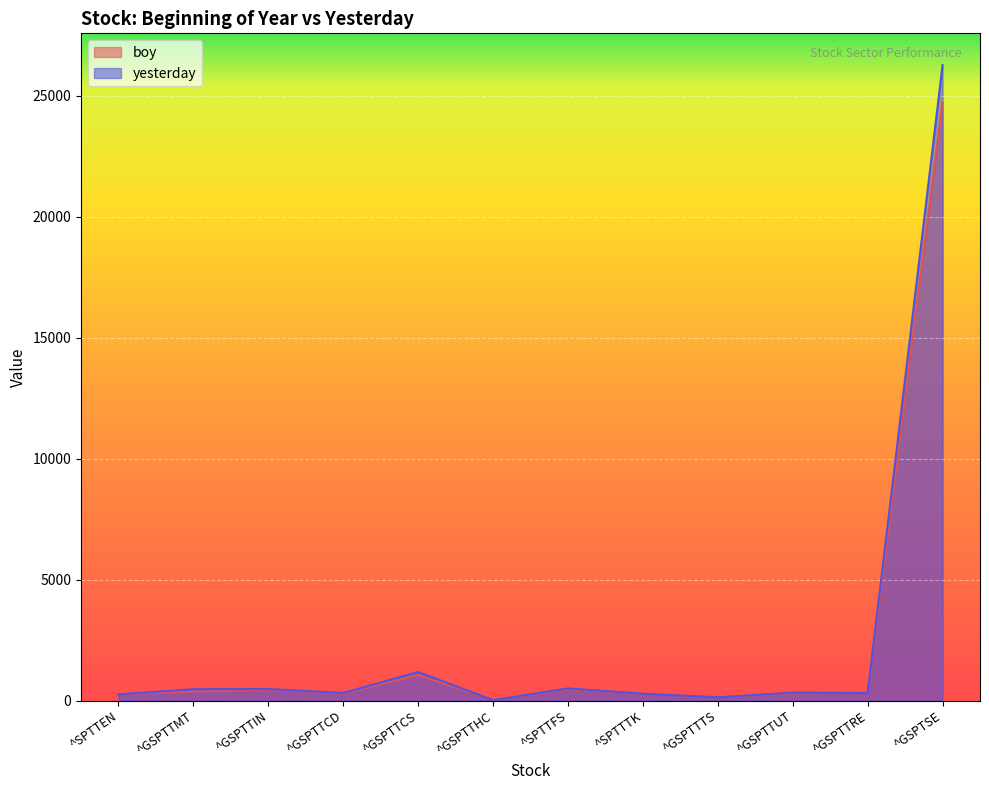

Which category has the highest value in the yesterday series?

^GSPTSE